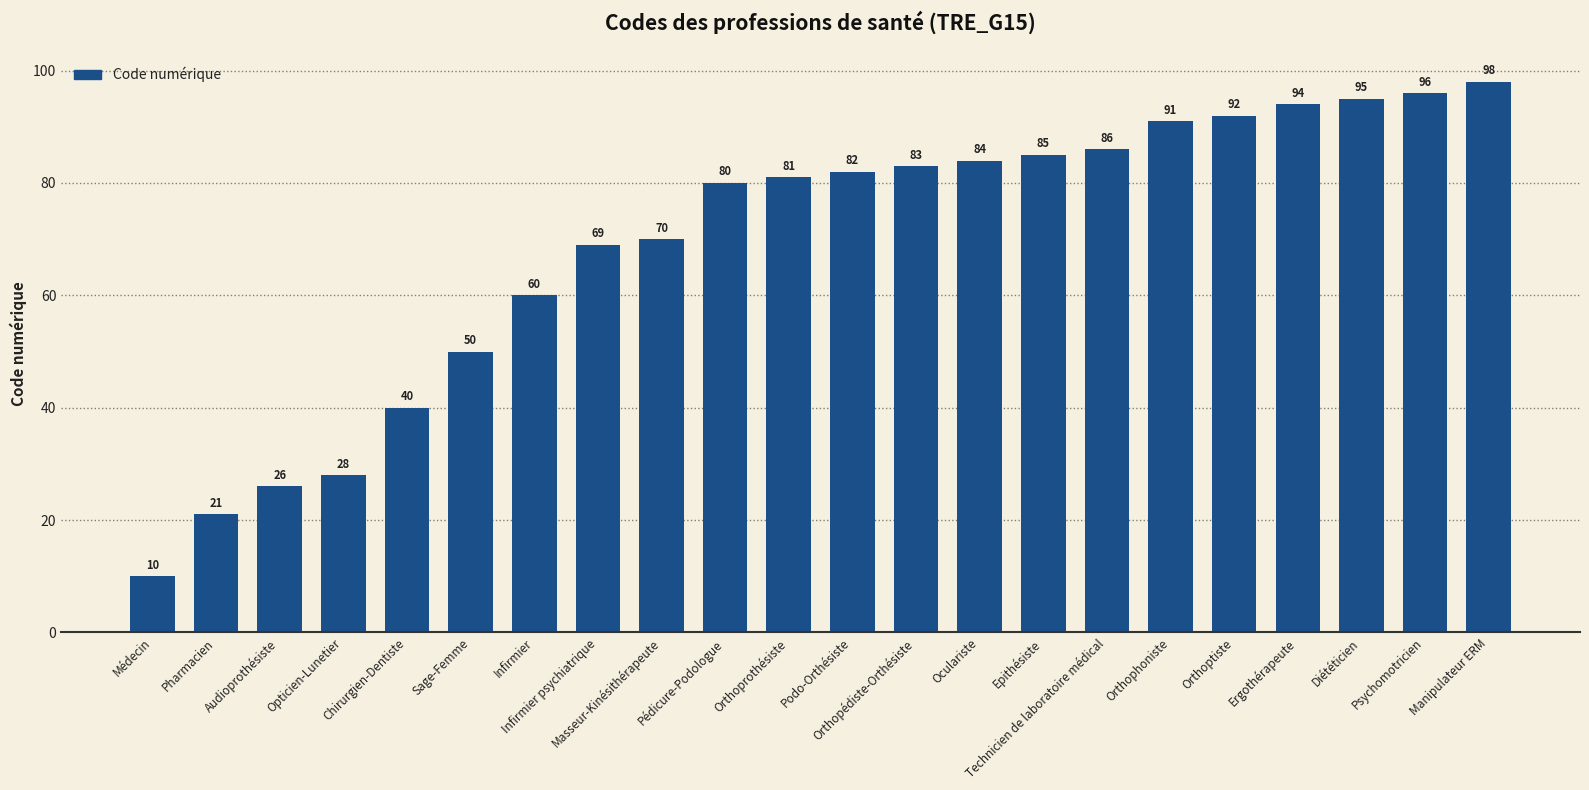

Read the value at Technicien de laboratoire médical, to the nearest 5.

85